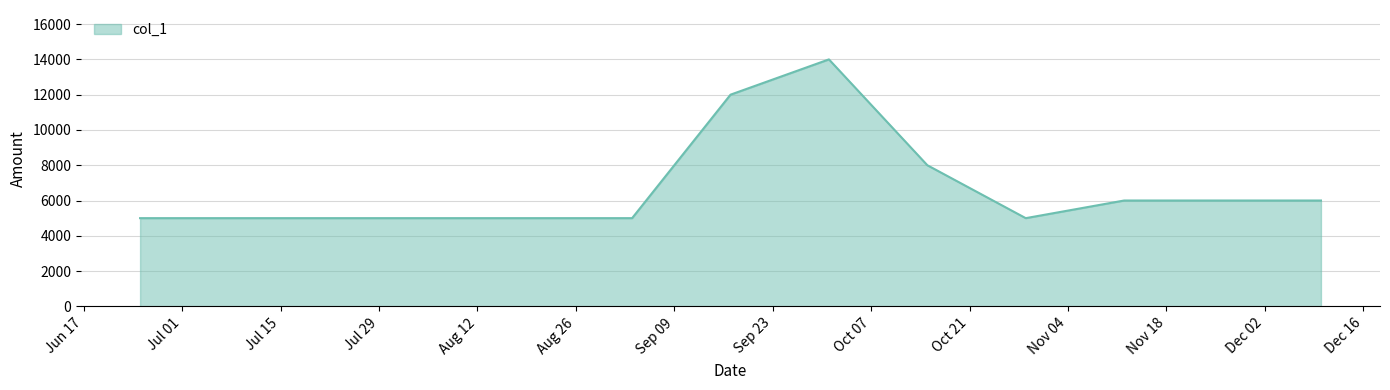

What is the greatest value displayed?

14000